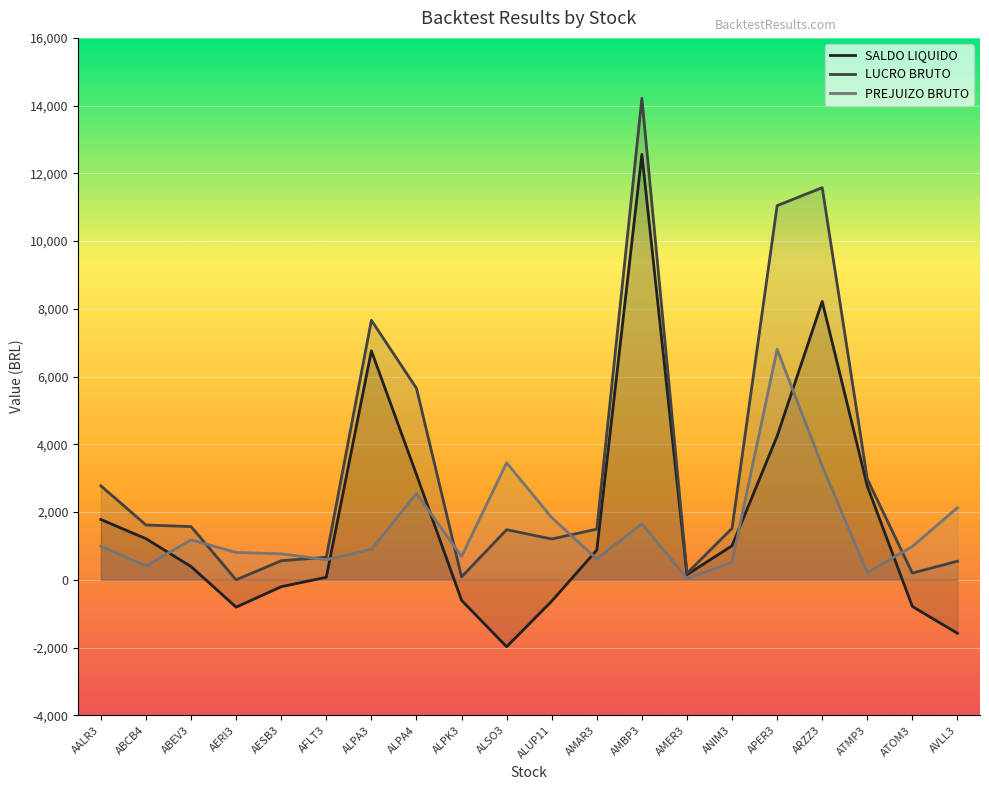

Reading left to right, transcribe all the data shown in this chart.

SALDO LIQUIDO: 1780.0	1213.8	391.7	-807.2	-203.8	75.4	6760.9	3107.7	-605.0	-1976.1	-631.1	878.7	12560.4	151.6	1005.0	4242.1	8217.9	2765.0	-787.2	-1580.0
LUCRO BRUTO: 2775.0	1618.7	1571.5	0.0	562.9	666.7	7661.0	5656.3	85.0	1479.1	1205.1	1495.7	14215.4	190.7	1520.0	11047.1	11577.8	2975.0	198.5	550.0
PREJUIZO BRUTO: 995.0	404.9	1179.8	807.2	766.7	591.3	900.1	2548.5	690.0	3455.2	1836.2	617.0	1655.0	39.1	515.0	6805.0	3359.9	210.0	985.7	2130.0